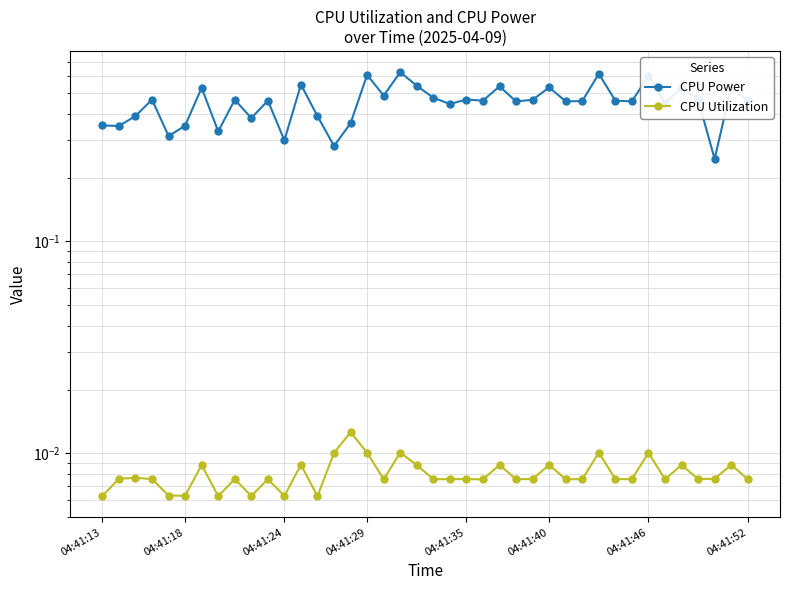

The CPU Power series shows 0.5 at 04:41:35. True or false?

False